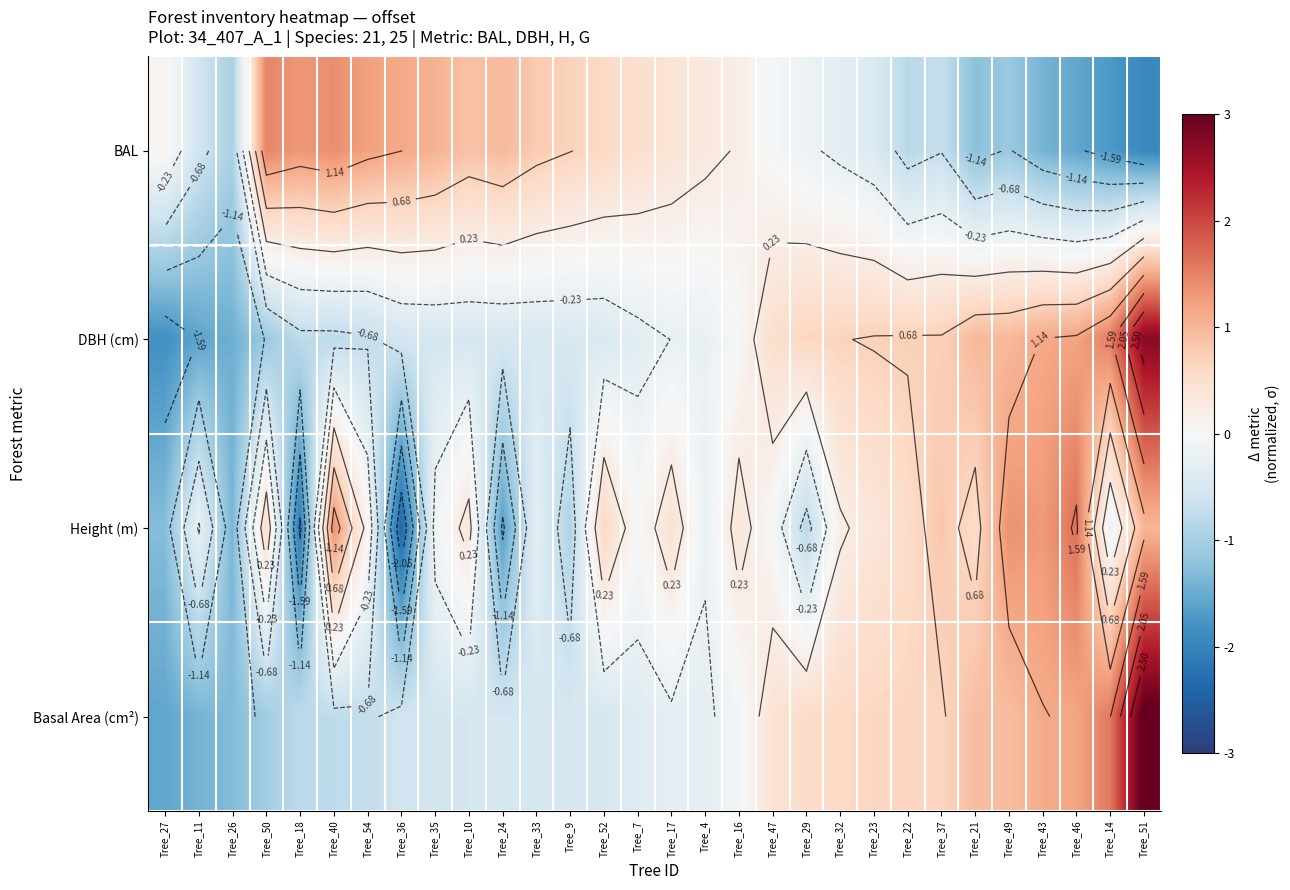

At Tree_50, list the series in order from smallest to largest.

DBH (cm), Basal Area (cm²), Height (m), BAL